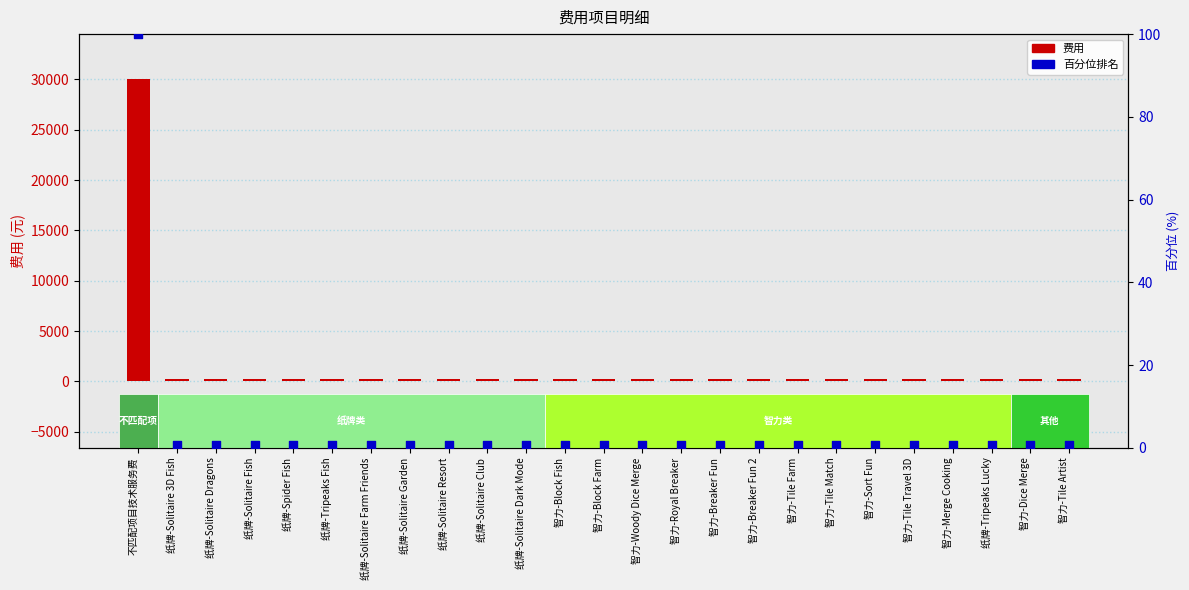

Which series has the largest total across all categories?

费用